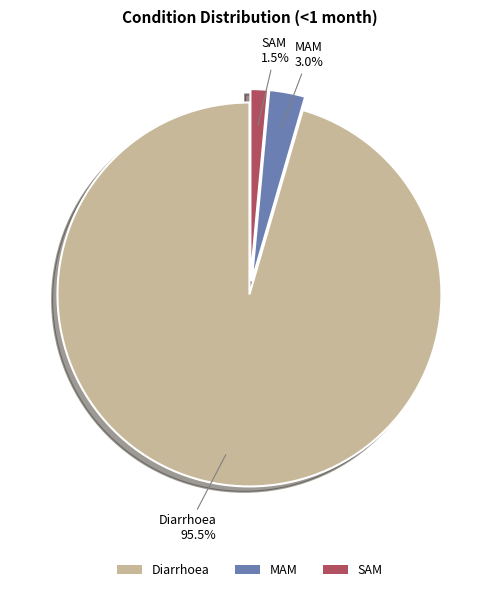

Rank the categories by value from lowest to highest.

SAM, MAM, Diarrhoea